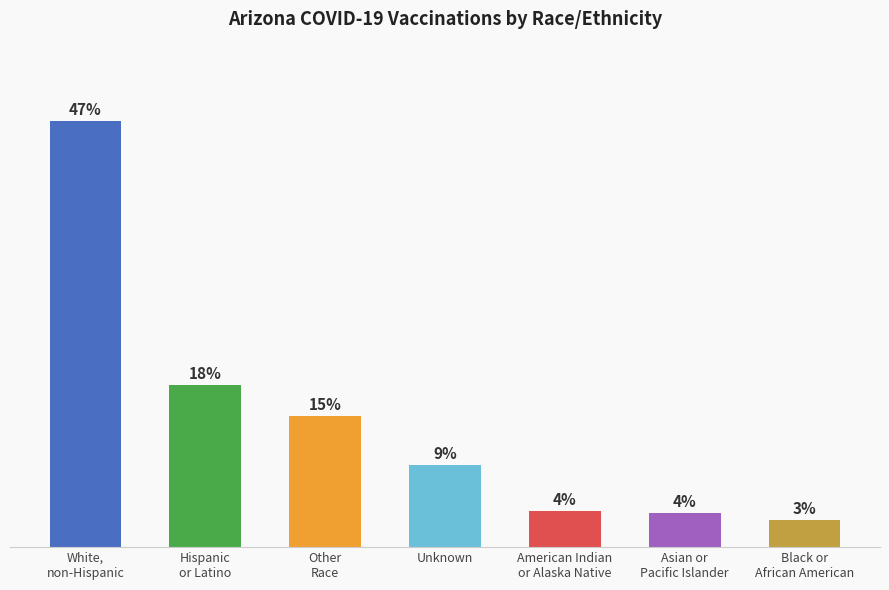

Are the bars grouped side by side (vs. stacked)?

No